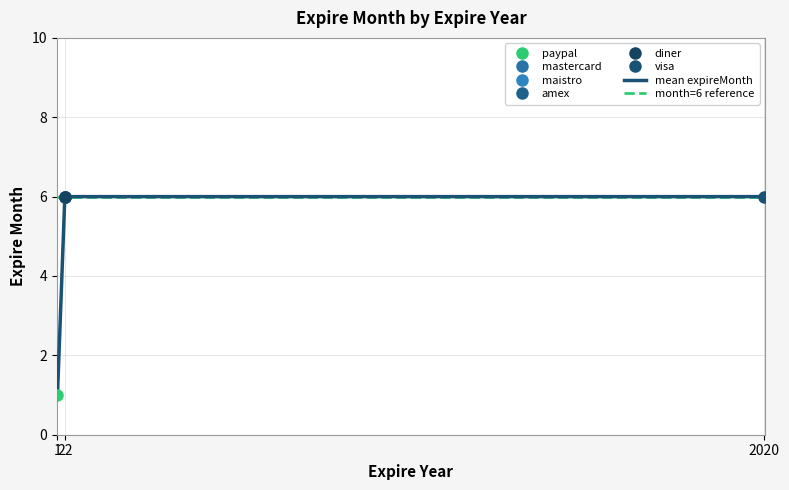

Rank the categories by value from highest to lowest.

visa (2020), mastercard (22), maistro (22), amex (22), diner (22), paypal (1)